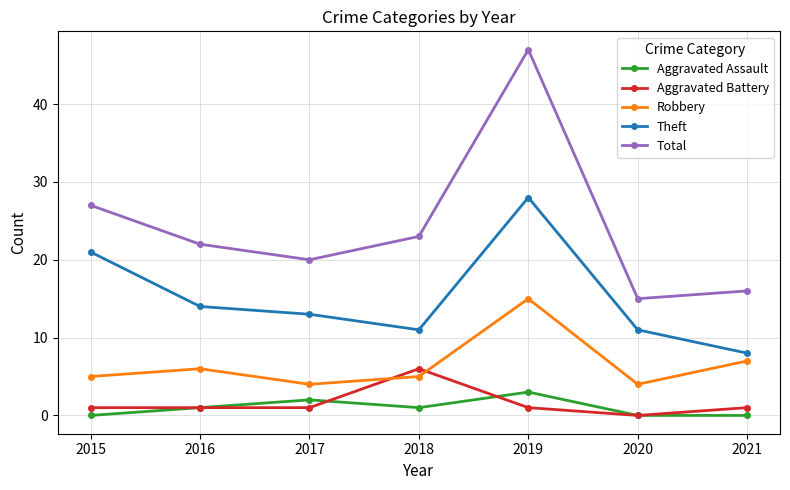

In Total, how many points are higher than both neighbors (excluding endpoints)?

1